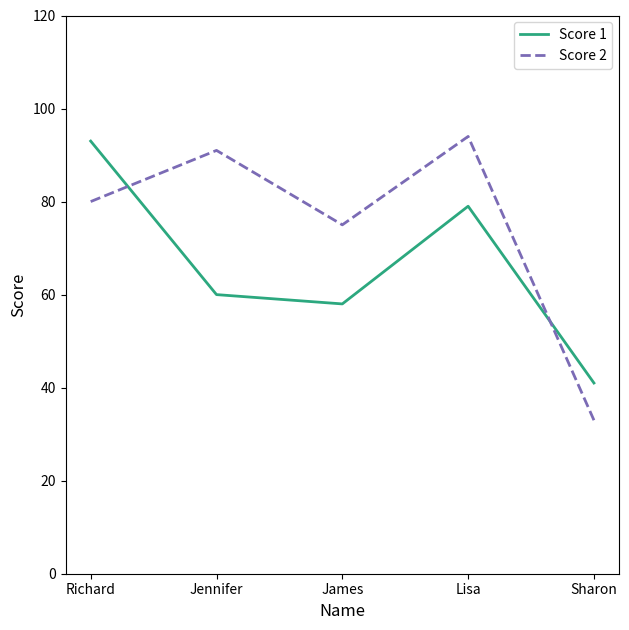

What are all the series names shown in the legend?

Score 1, Score 2